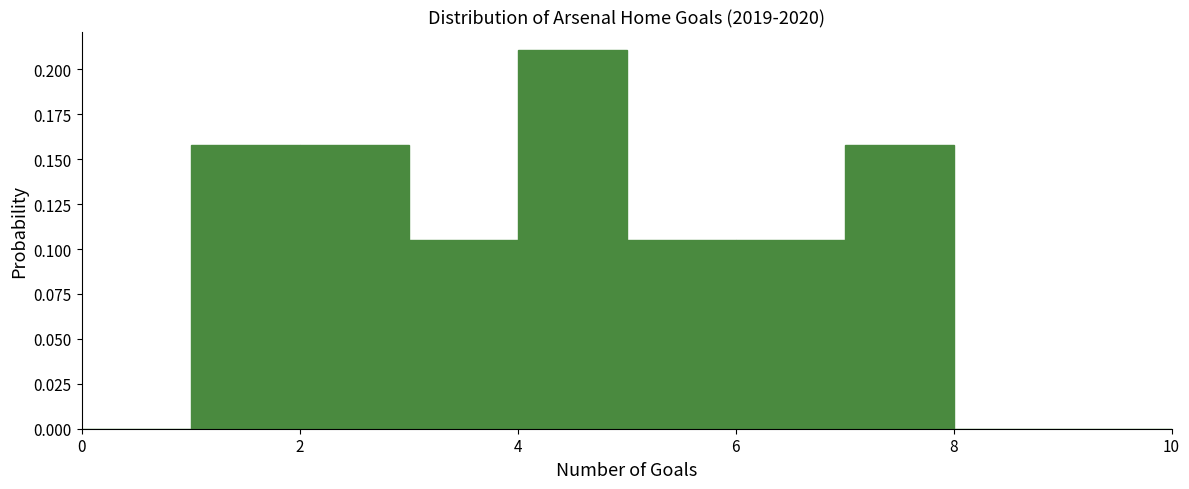

How tall is the bar that spans 7 to 8 on the x-axis? The values are not printed on the chart, so give them approximately, as read against the axis.

0.160